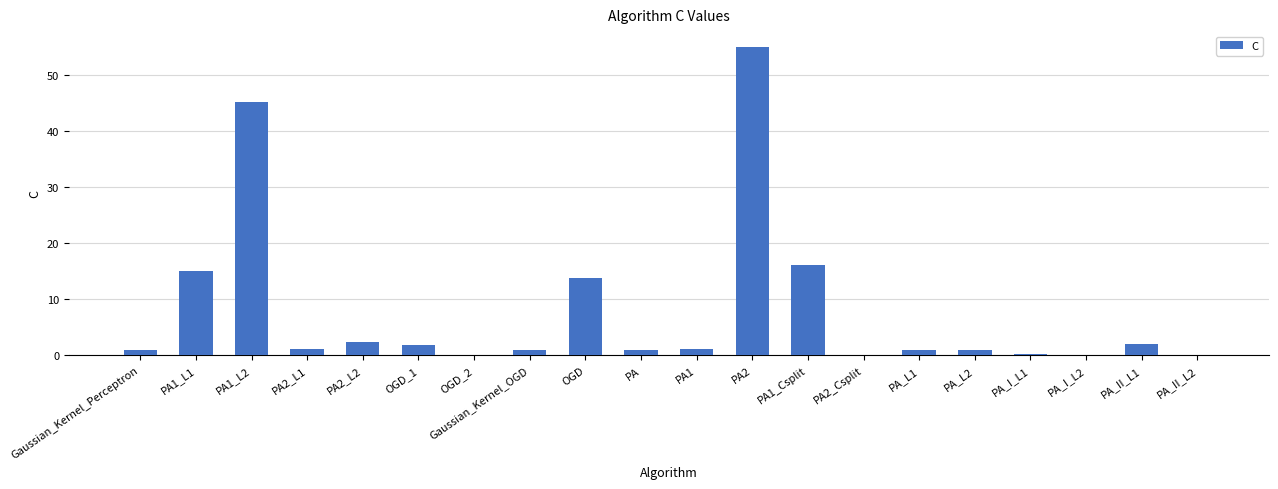

What is the average value?

8.0